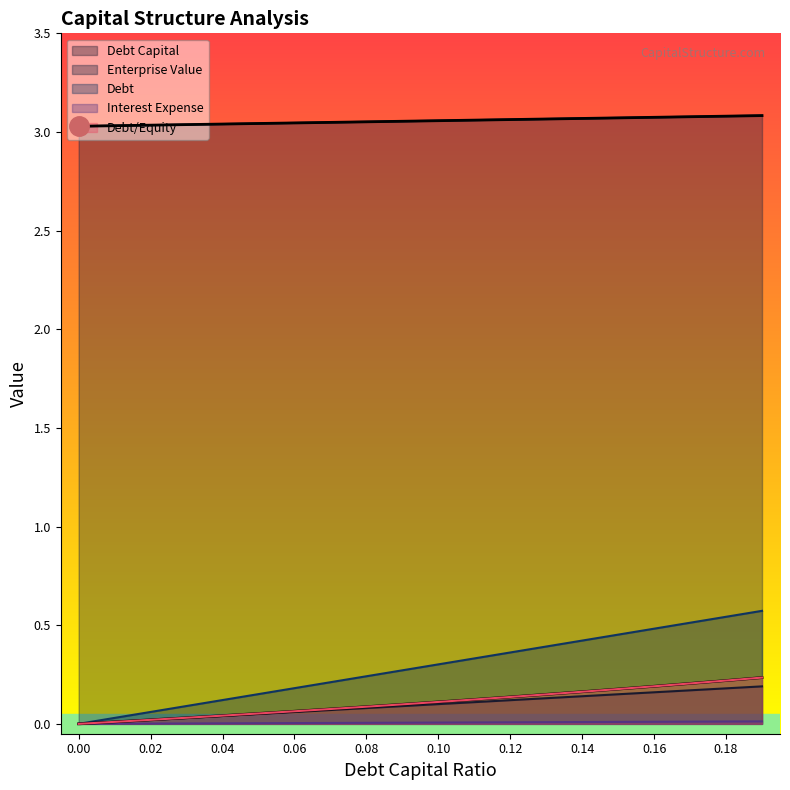

True or false: enterprise_value and debt_capital intersect in this chart.

False